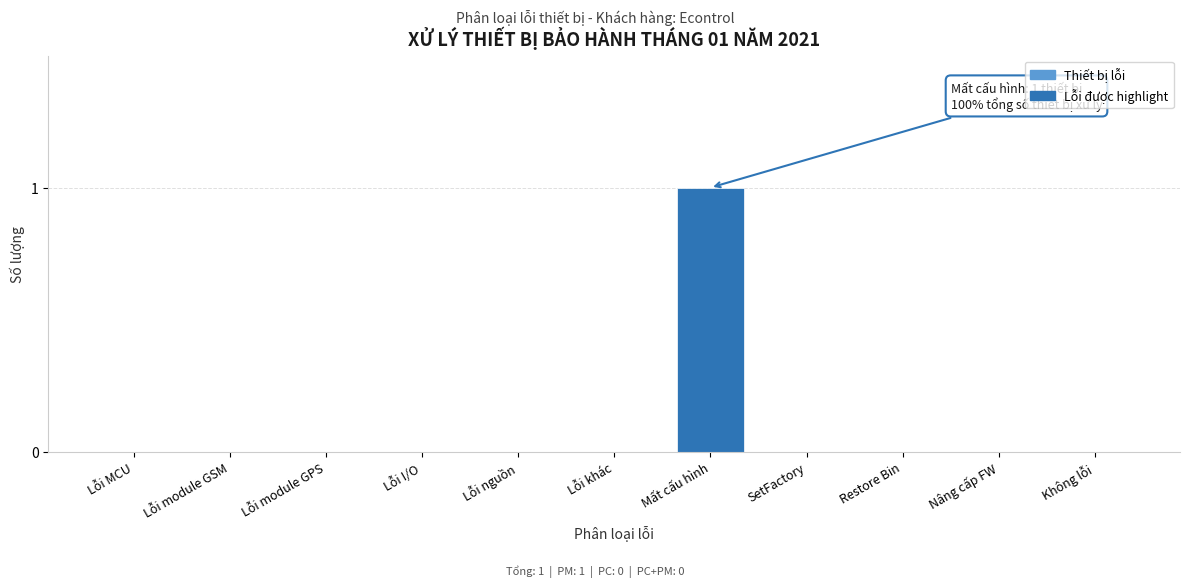

Reading left to right, what are all the values shown in this chart?

Lỗi MCU=0	Lỗi module GSM=0	Lỗi module GPS=0	Lỗi I/O=0	Lỗi nguồn=0	Lỗi khác=0	Mất cấu hình=1	SetFactory=0	Restore Bin=0	Nâng cấp FW=0	Không lỗi=0